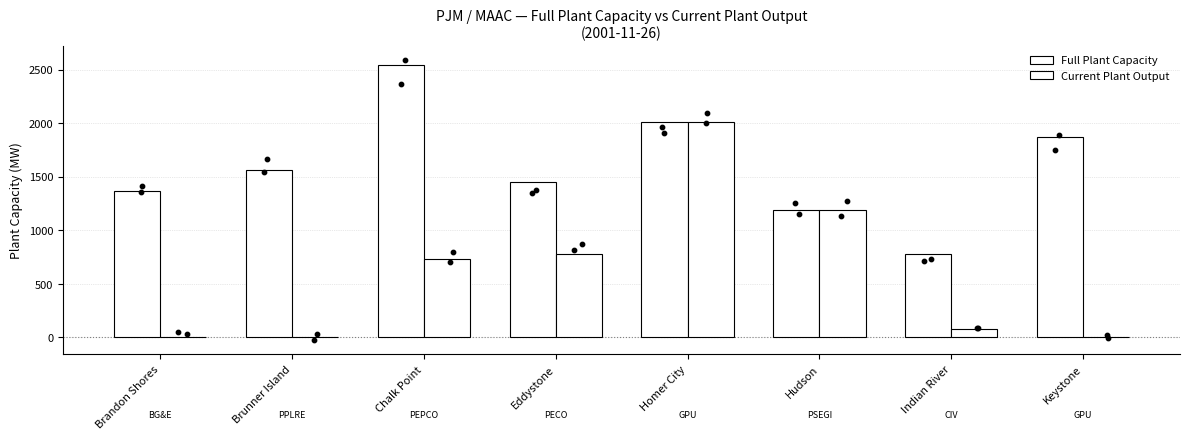

Which series has the largest Y range (max minus min)?

Current Plant Output